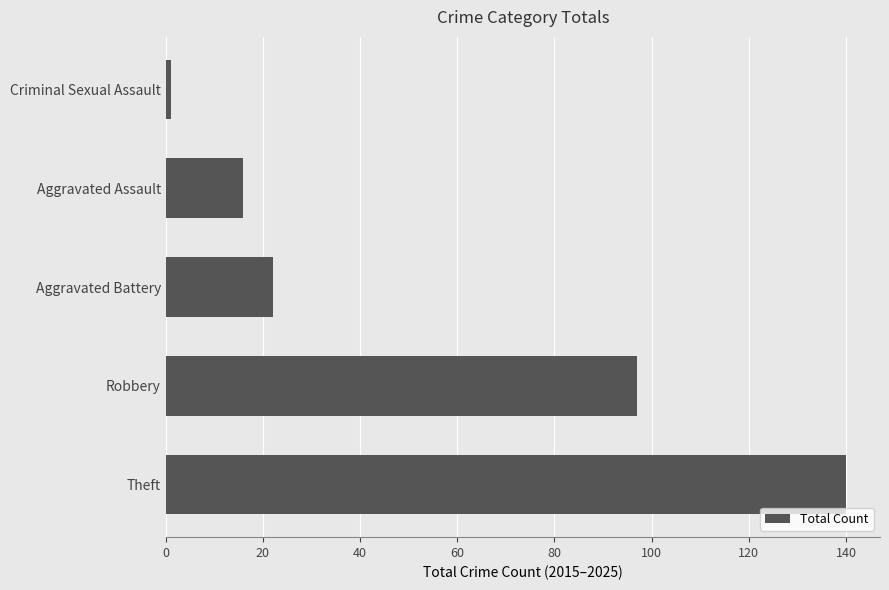

What is the difference between the values at Theft and Aggravated Assault?

124